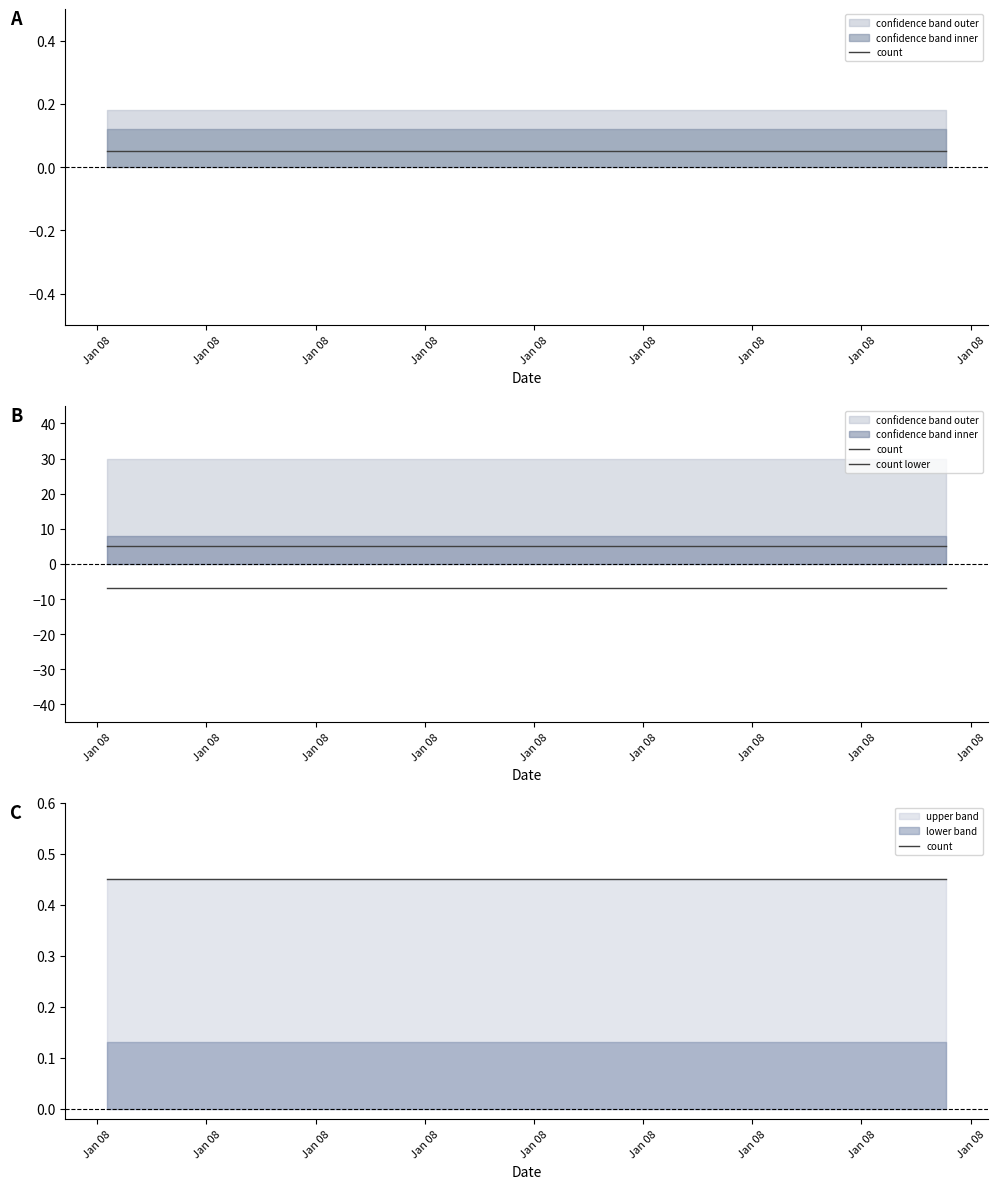

Which label corresponds to the largest value in the chart?

Jan 08